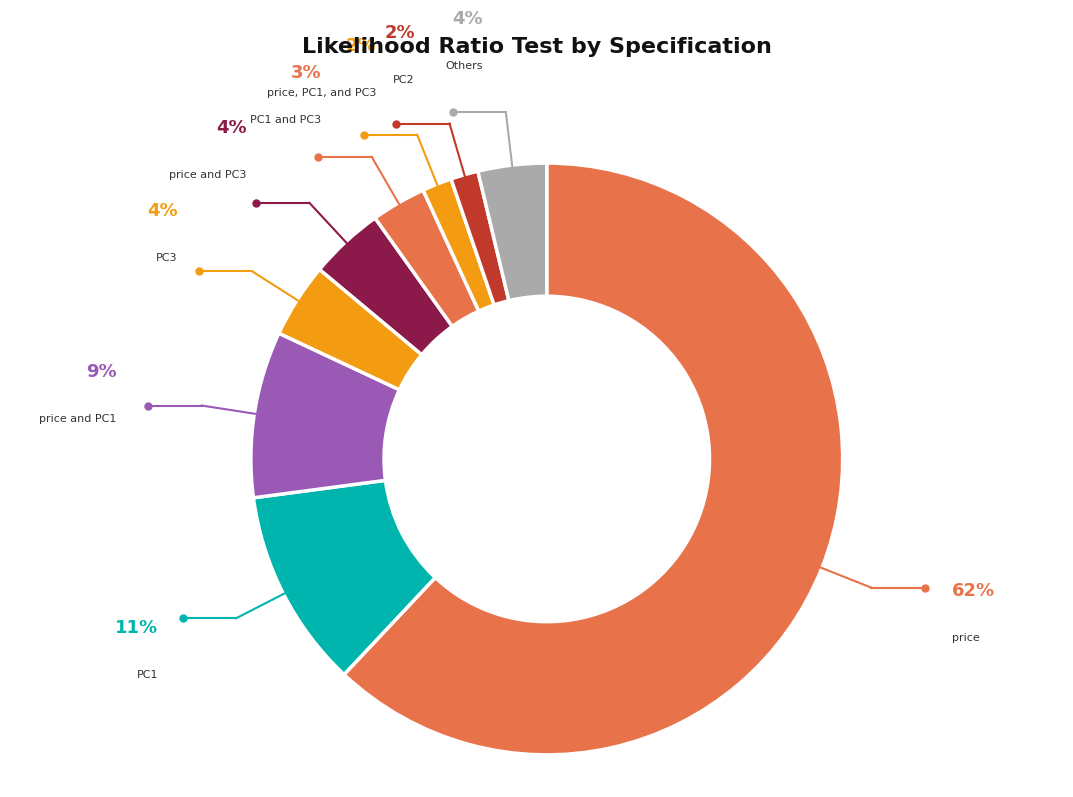

Count the number of slices in the pie.

9